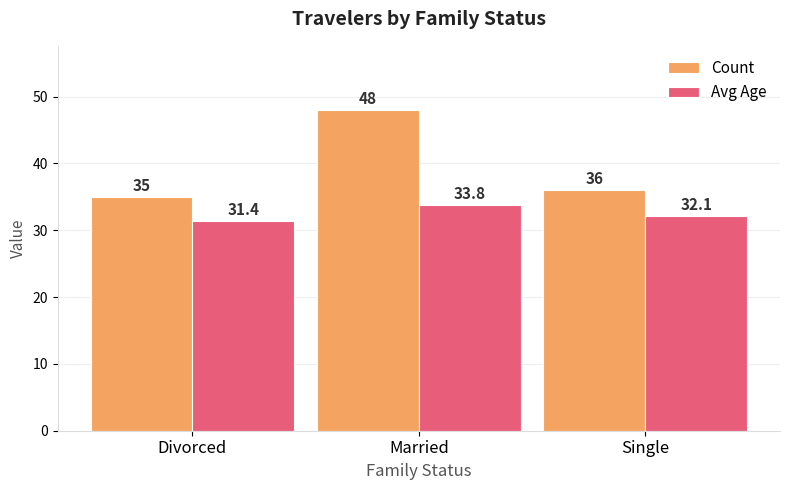

The Count series shows 36.0 at Single. True or false?

True